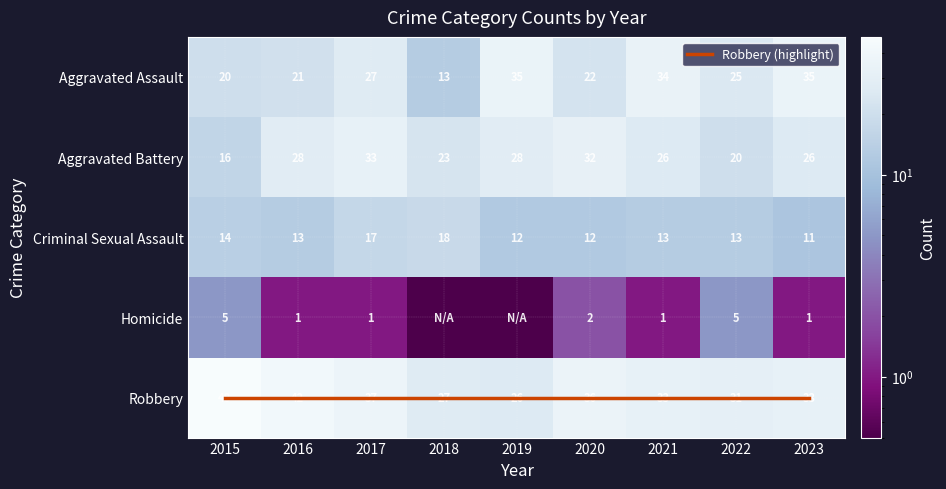

Is it true that Aggravated Assault equals 39.7 at 2022?

False